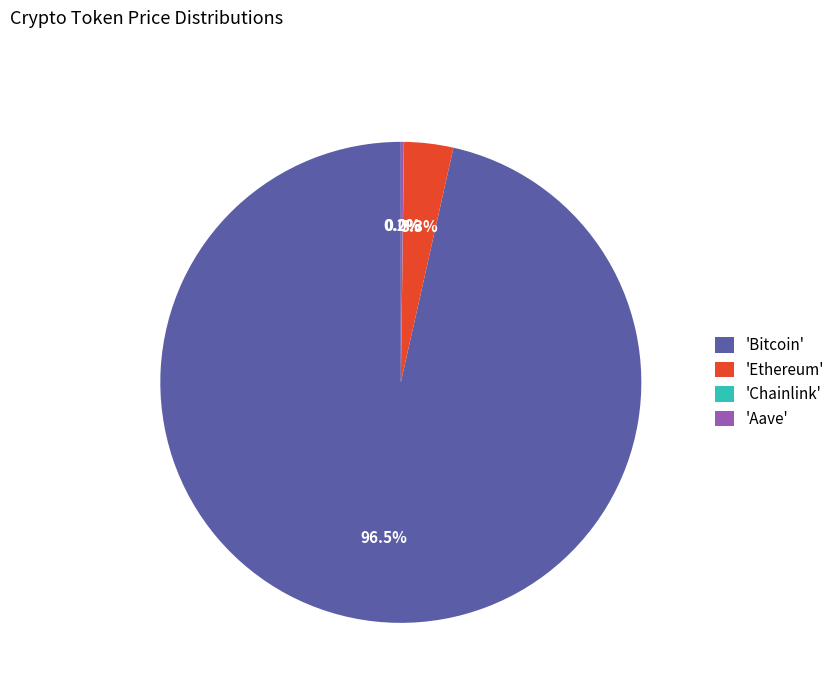

Which has a higher value, 'Bitcoin' or 'Ethereum'?

'Bitcoin'